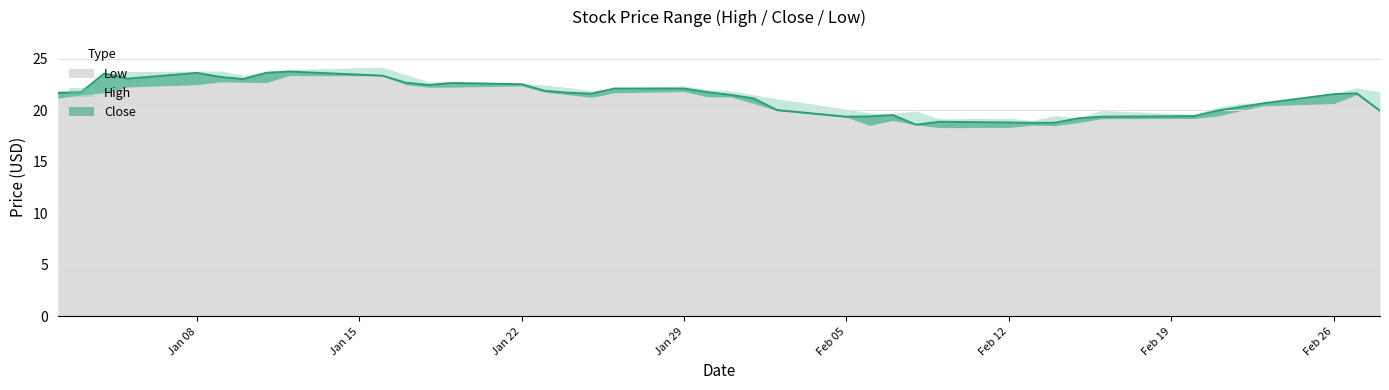

What is the average value of the Close series?

21.2